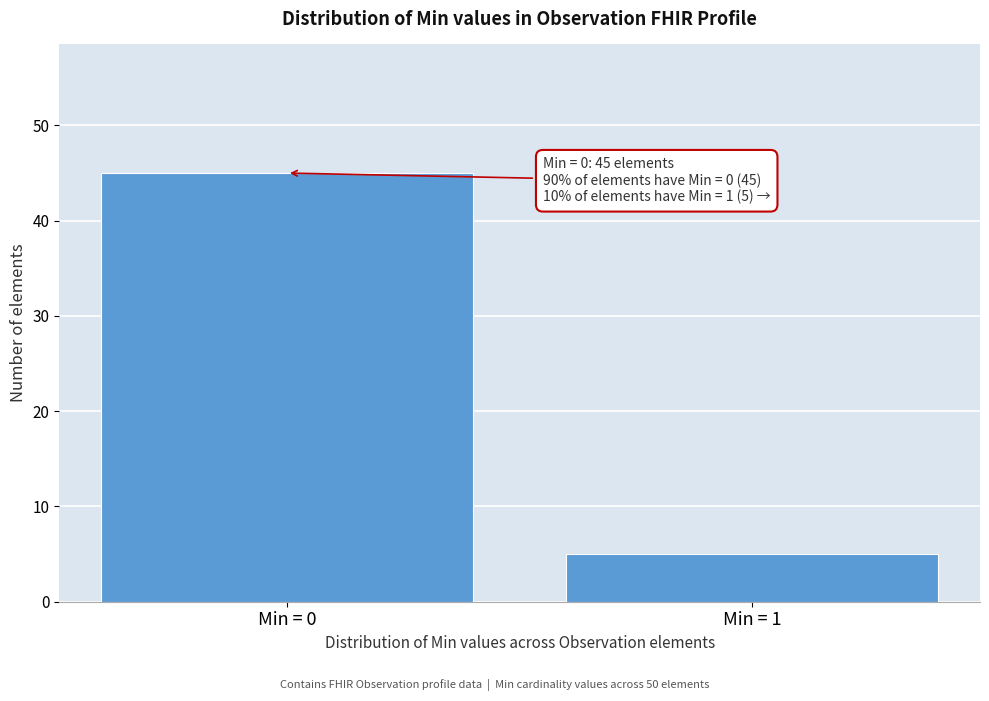

Reading left to right, extract all data points from this chart.

Min = 0=45	Min = 1=5